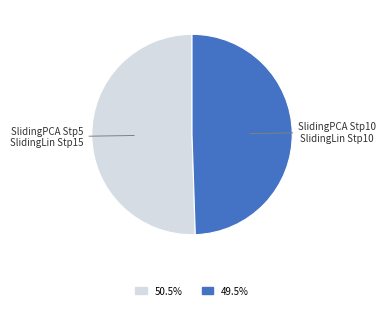

Which slice is the smallest?

SlidingPCA Step 10 and SlidingLin Step 10